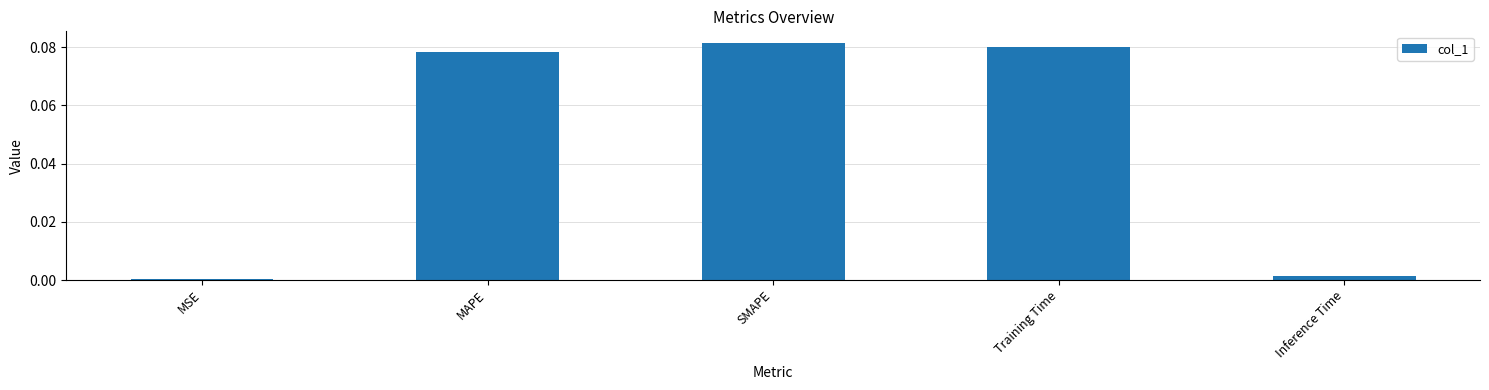

Which has a higher value, MAPE or SMAPE?

SMAPE